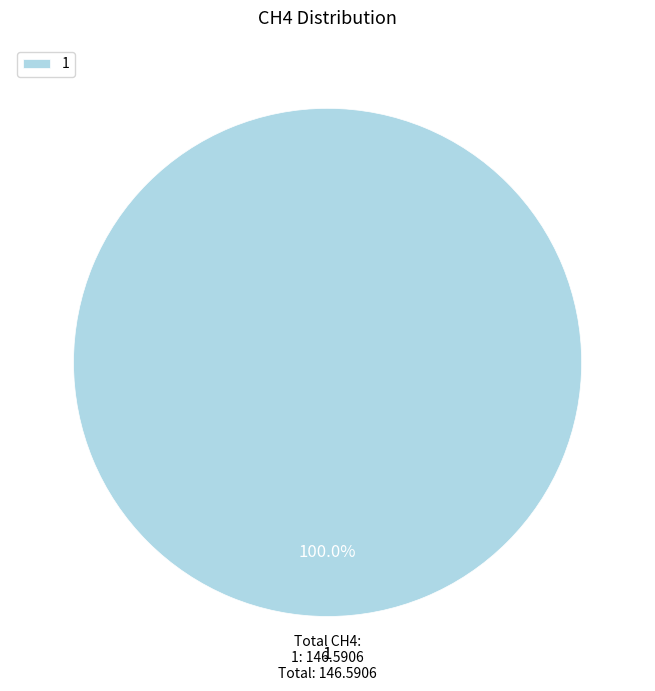

The 1 slice represents 100% of the pie. True or false?

True